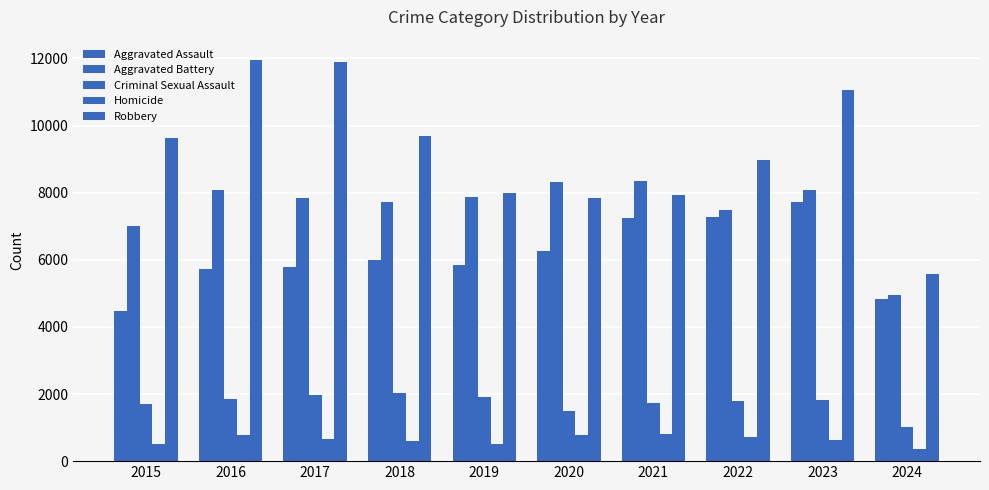

How many groups of bars are there?

10